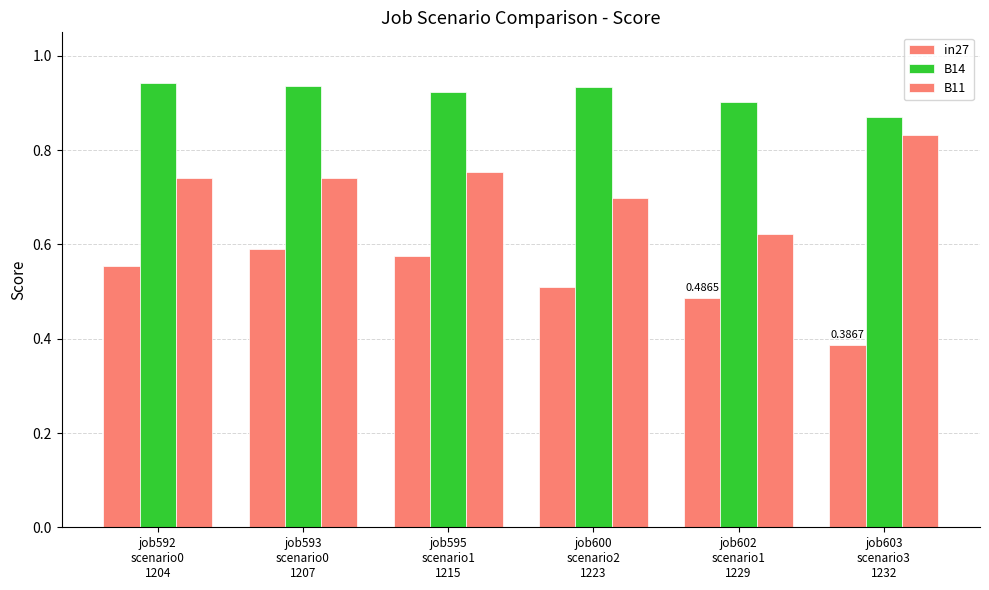

How many data points does each series have?

6